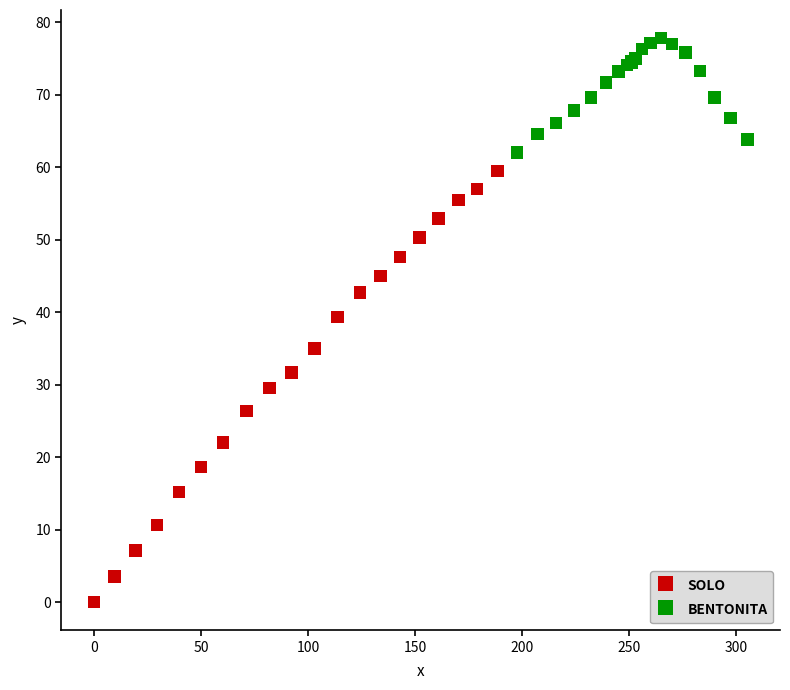

Which series contains the lowest Y value?

SOLO